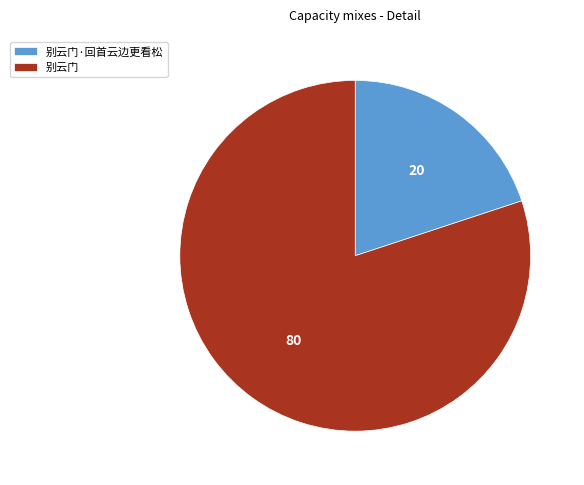

Rank the categories by value from highest to lowest.

别云门, 别云门·回首云边更看松